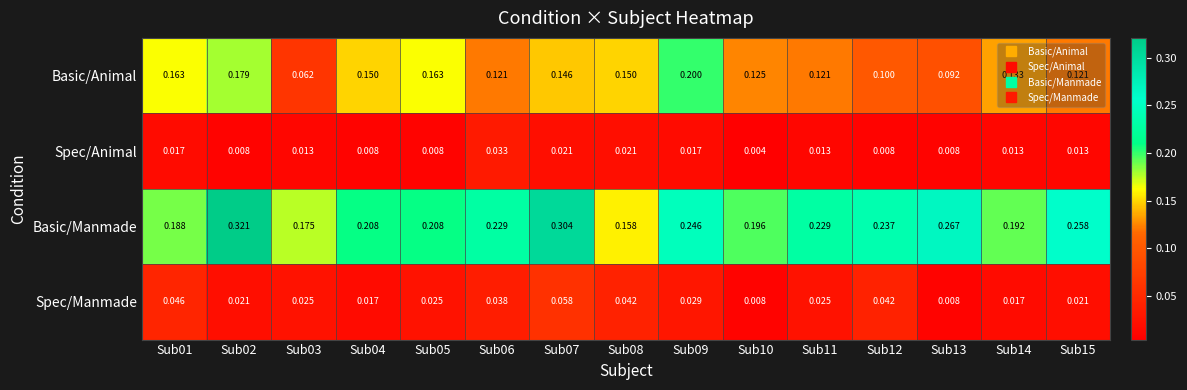

At Sub04, list the series in order from smallest to largest.

Spec/Animal, Spec/Manmade, Basic/Animal, Basic/Manmade